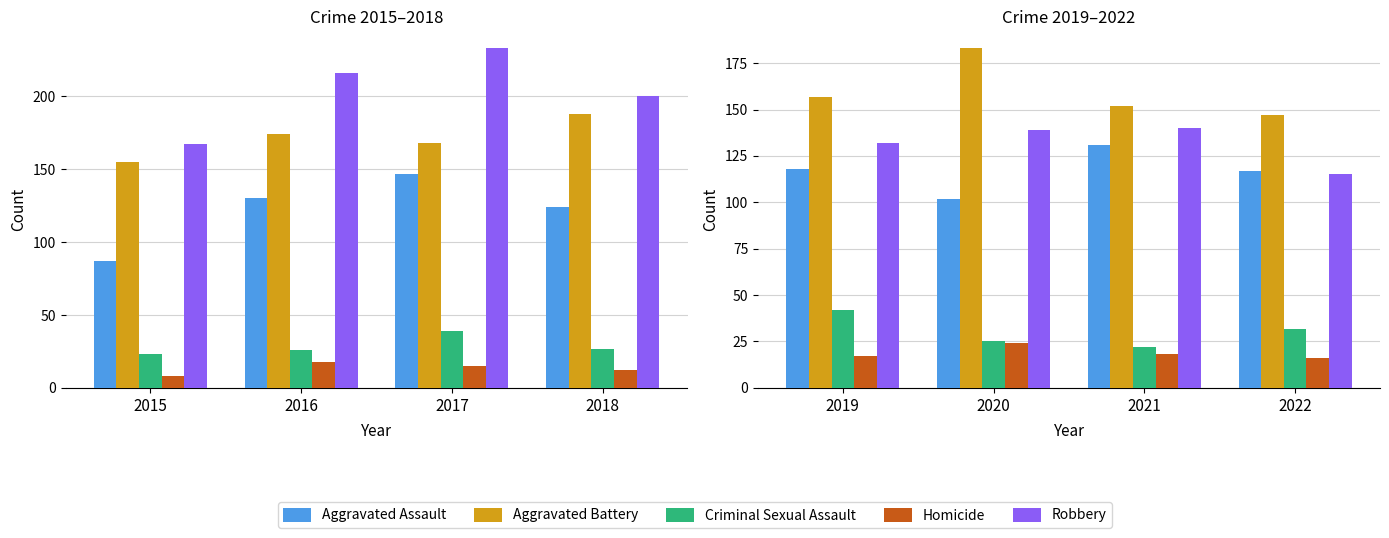

What are all the series names shown in the legend?

Aggravated Assault, Aggravated Battery, Criminal Sexual Assault, Homicide, Robbery